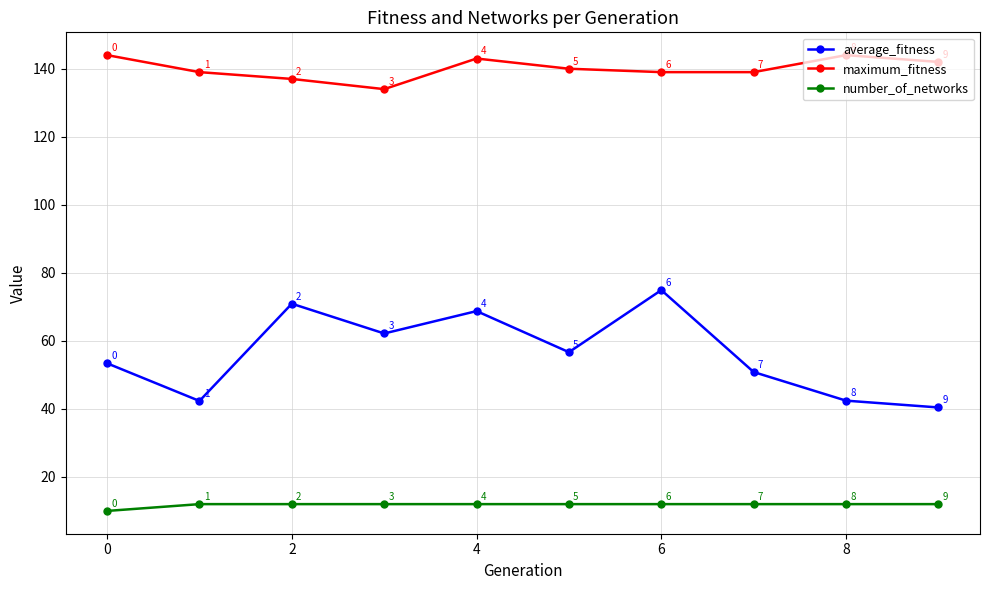

What is the difference between the second highest and minimum values in the number_of_networks series?

2.0